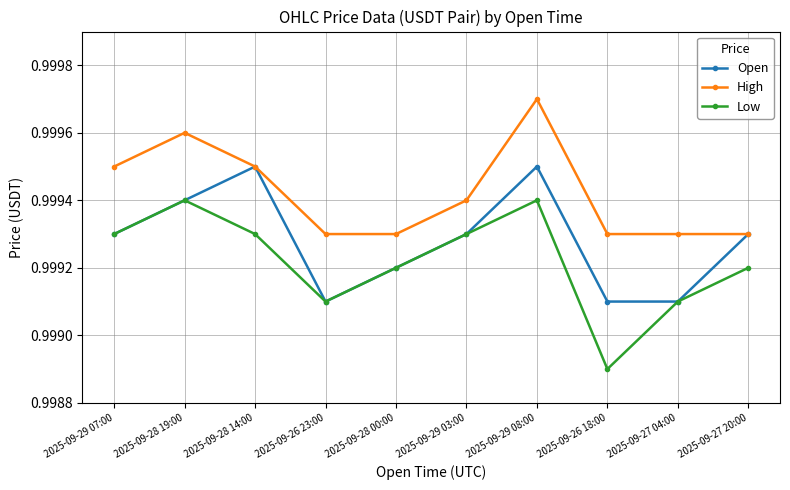

True or false: High and Low intersect in this chart.

False